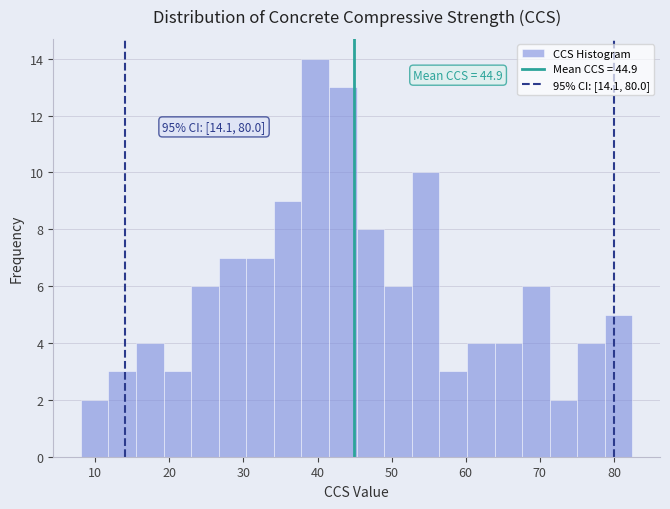

Around what value on the x-axis is the tallest bar? Give the approximate position of its centre, as read against the axis.

40